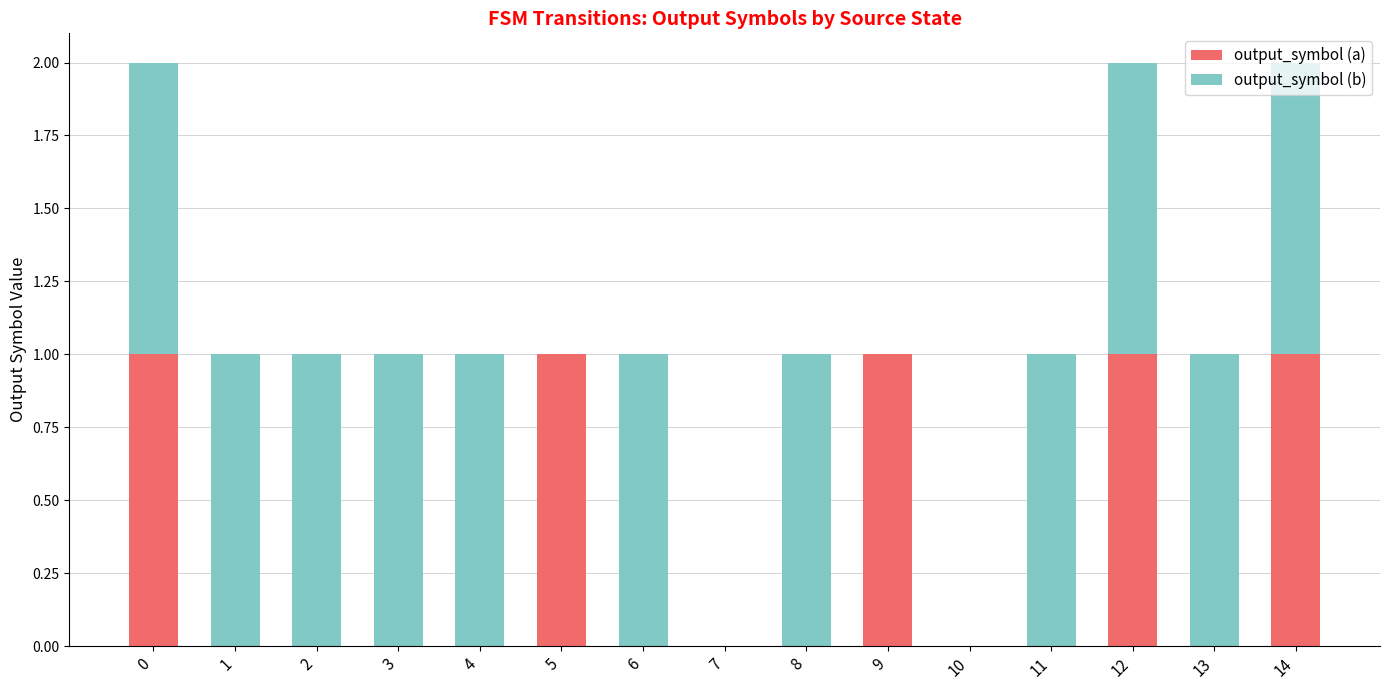

Is it true that output_symbol (a) equals 1 at 5?

True